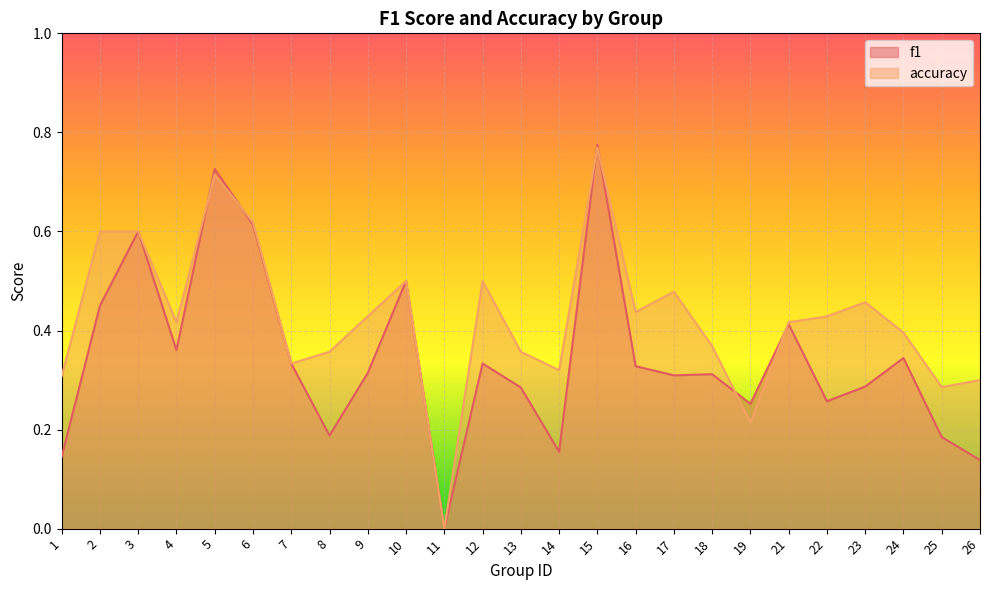

At which category does f1 reach its first local peak?

3